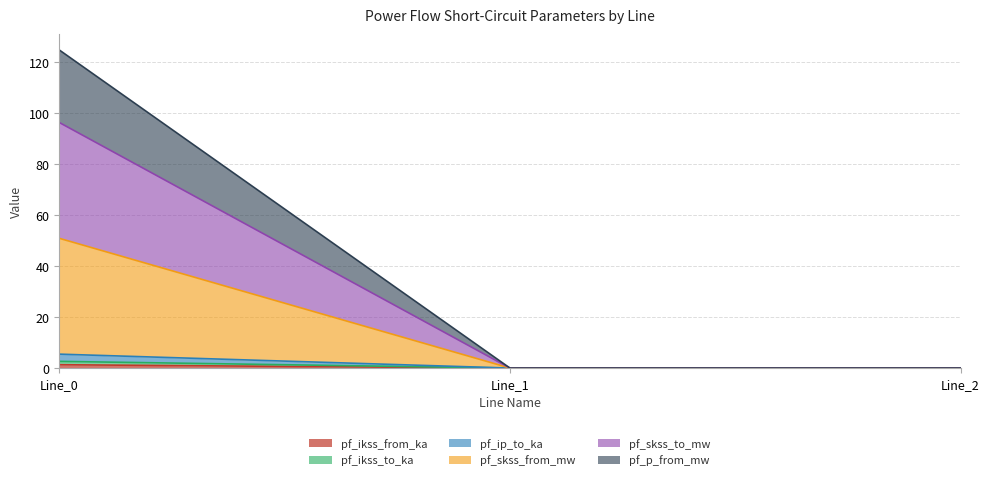

Which category has the lowest value in the pf_ikss_to_ka series?

Line_1